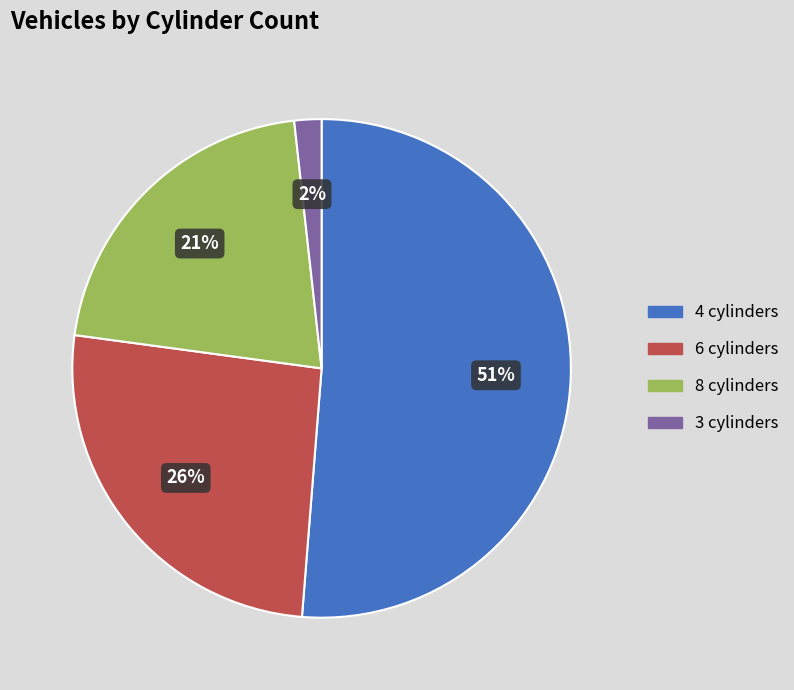

Which has a higher value, 6 cylinders or 3 cylinders?

6 cylinders